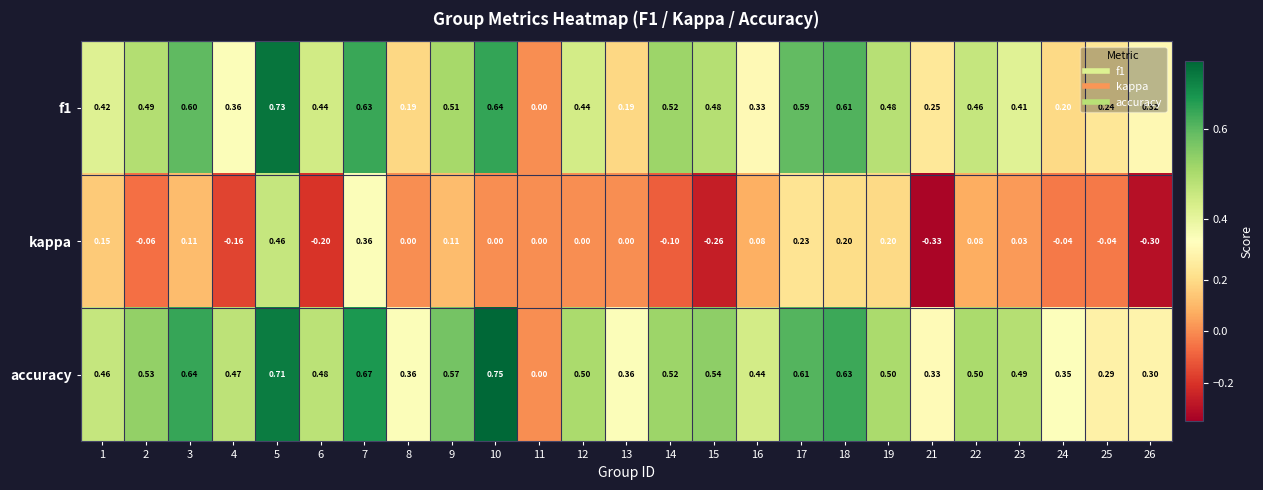

How many data points does each series have?

25